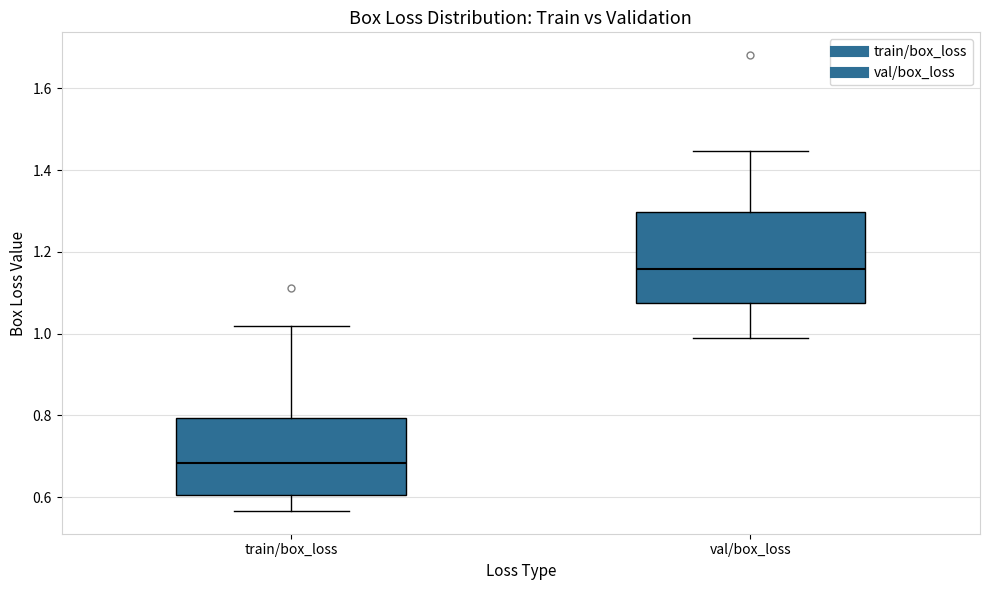

Which box is the tallest, from its lower edge to its upper edge?

val/box_loss